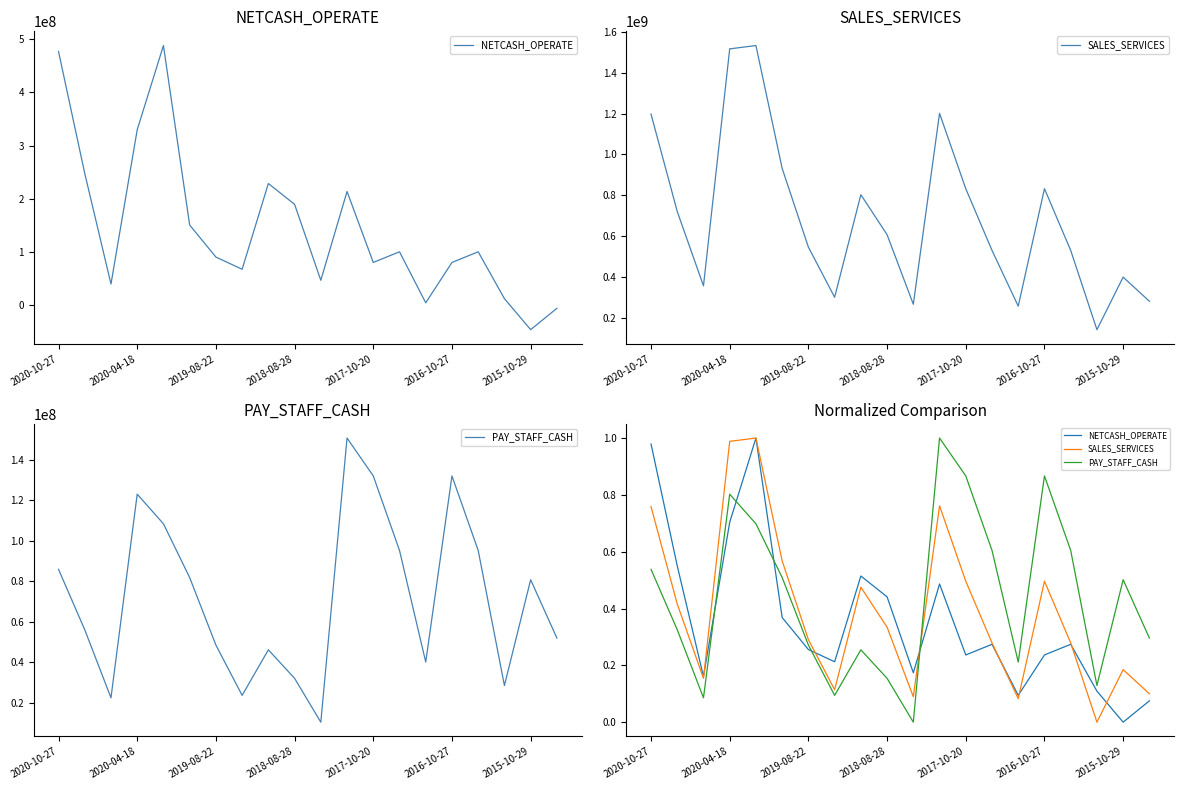

What is the total value across all series at 11?

2.2